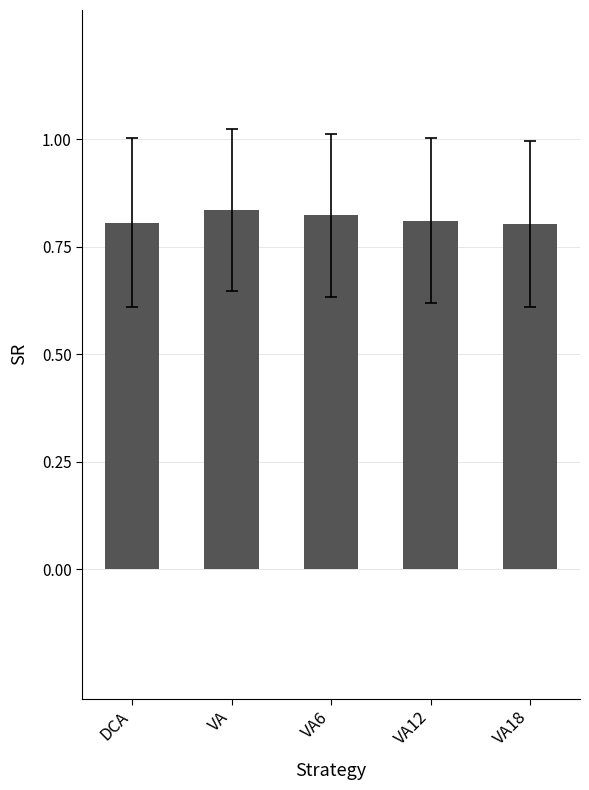

What is the sum of all values?

4.1